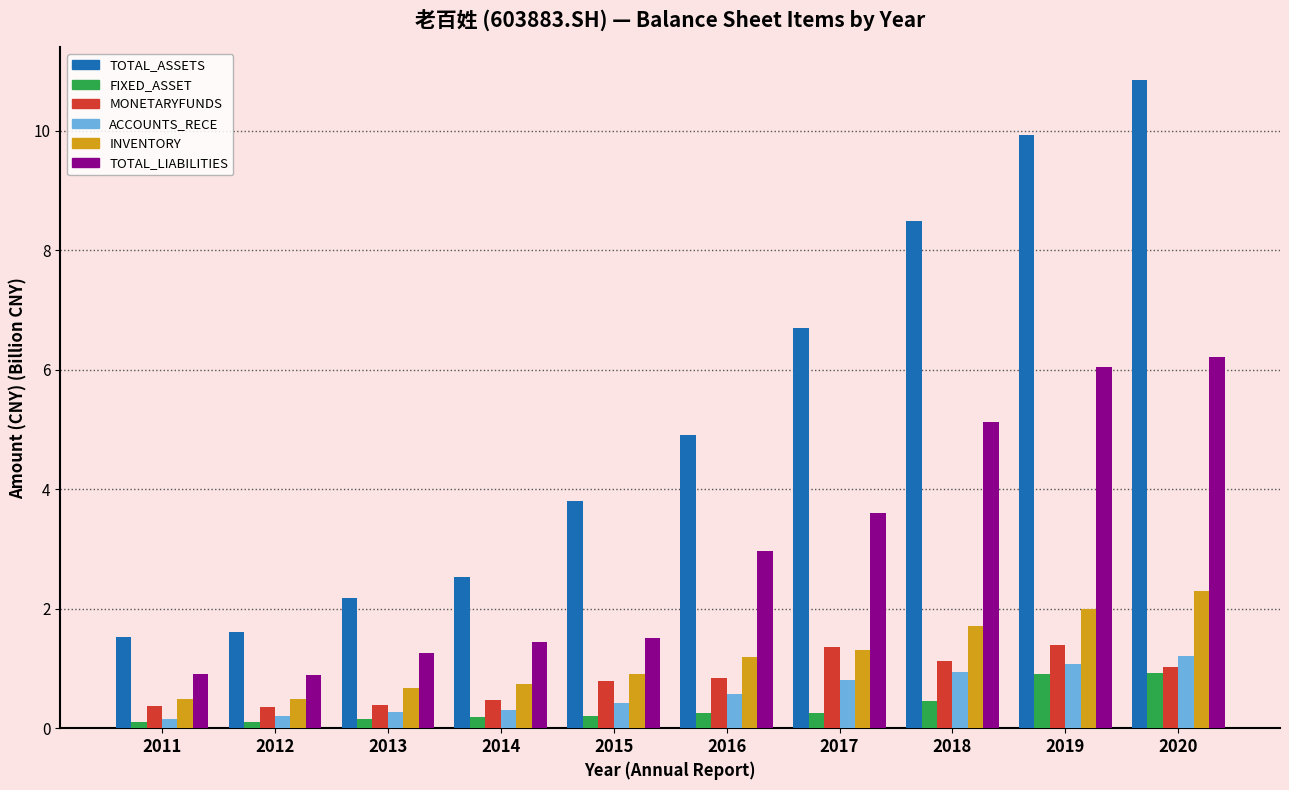

At how many categories does at least one series exceed 4?

5